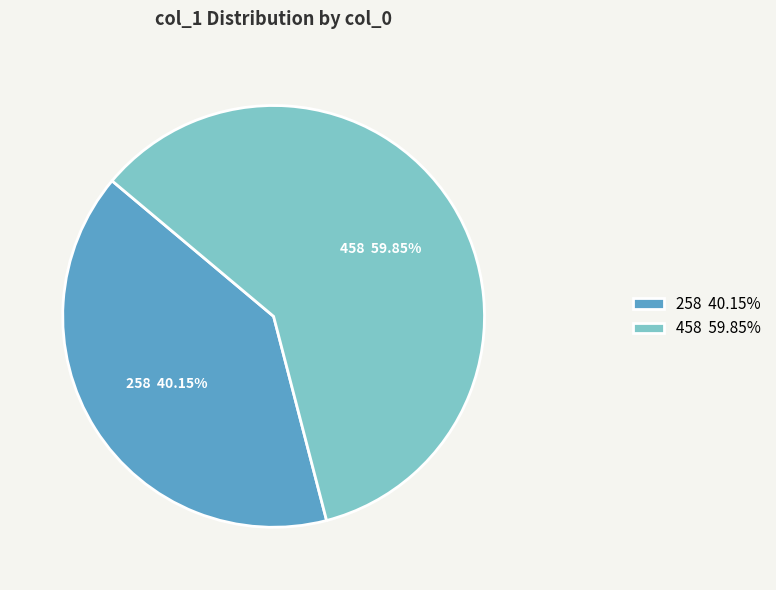

To the nearest percent, what is the difference between the 458 and 258 slice percentages?

20%